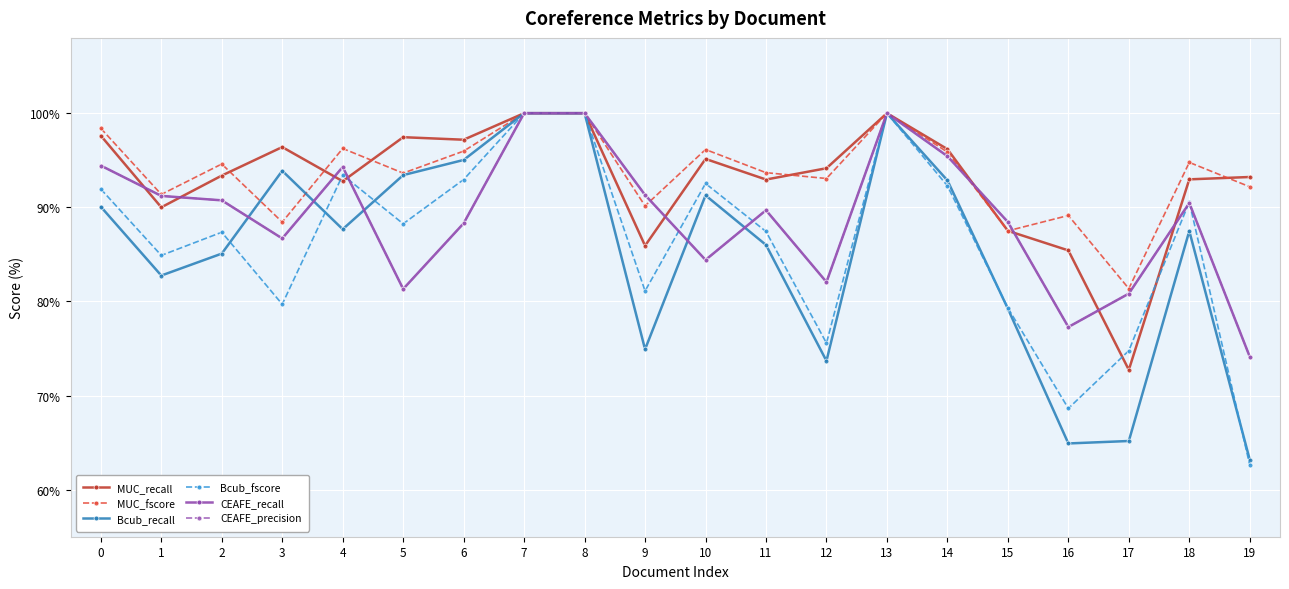

Does the chart have visible grid lines?

Yes